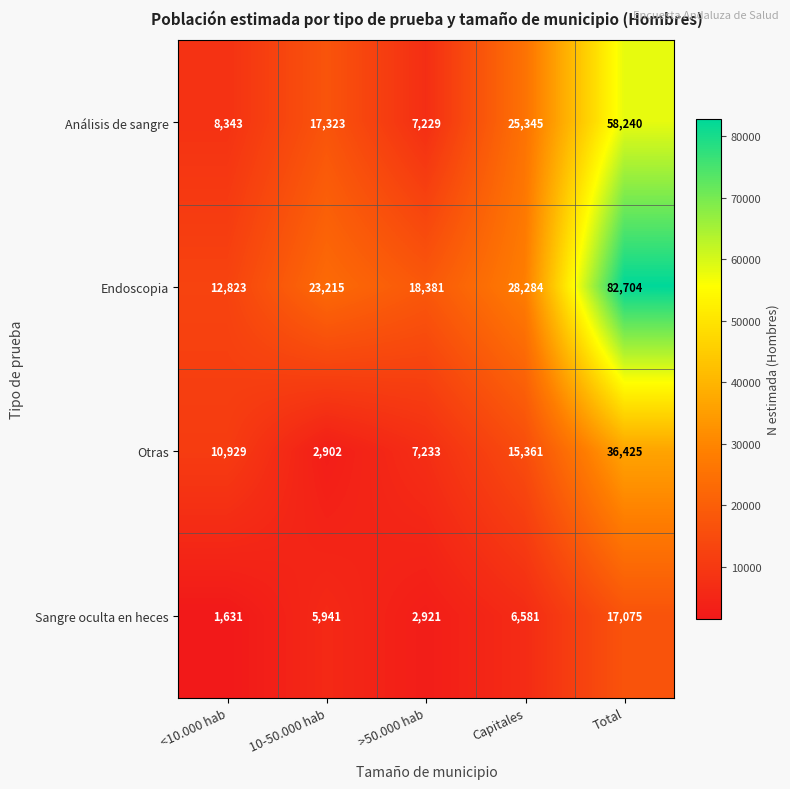

Reading left to right, what are all the values shown in this chart?

Análisis de sangre: 8343	17323	7229	25345	58240
Endoscopia: 12823	23215	18381	28284	82704
Otras: 10929	2902	7233	15361	36425
Sangre oculta en heces: 1631	5941	2921	6581	17075